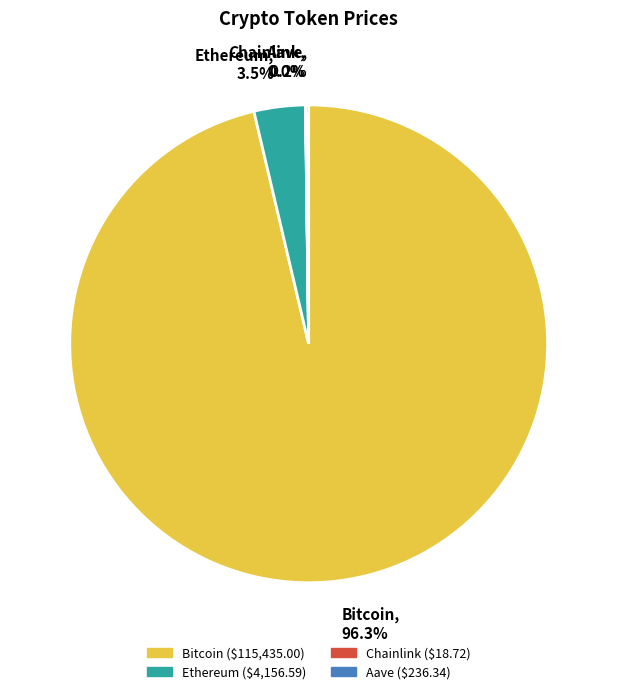

Which category has the biggest portion of the pie?

Bitcoin